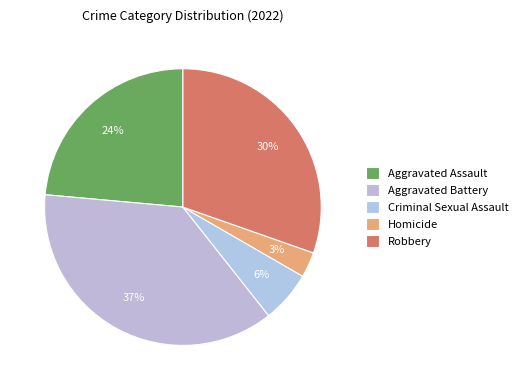

What is the smallest slice in the pie chart?

Homicide